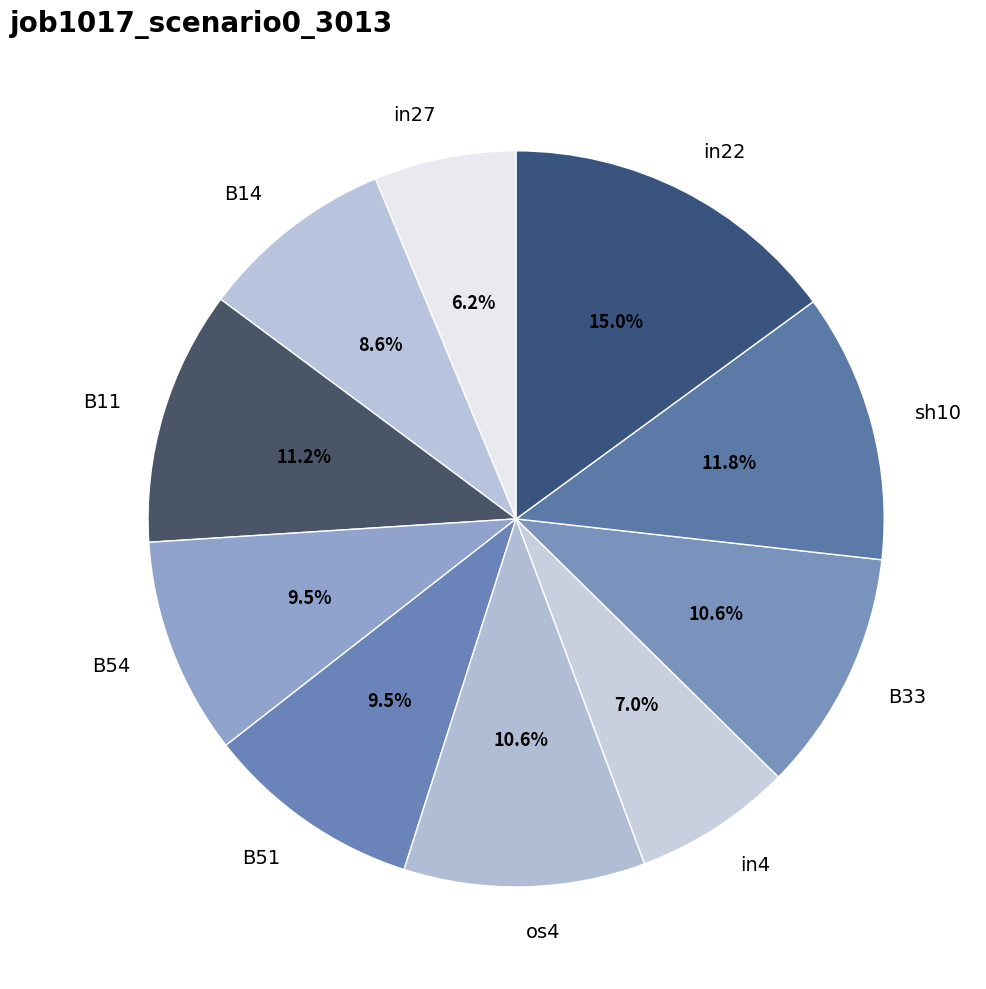

What percentage is the in4 slice, to the nearest percent?

7%